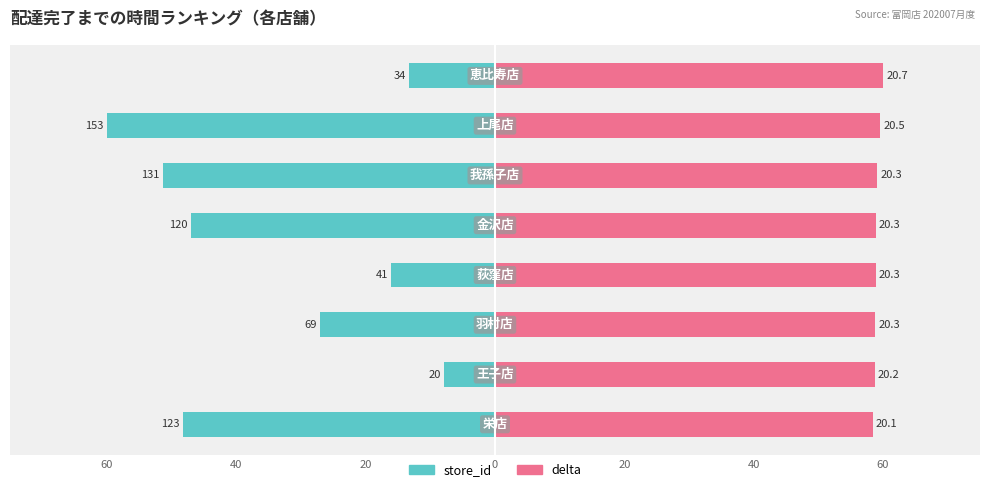

Which series has the widest spread of values?

store_id